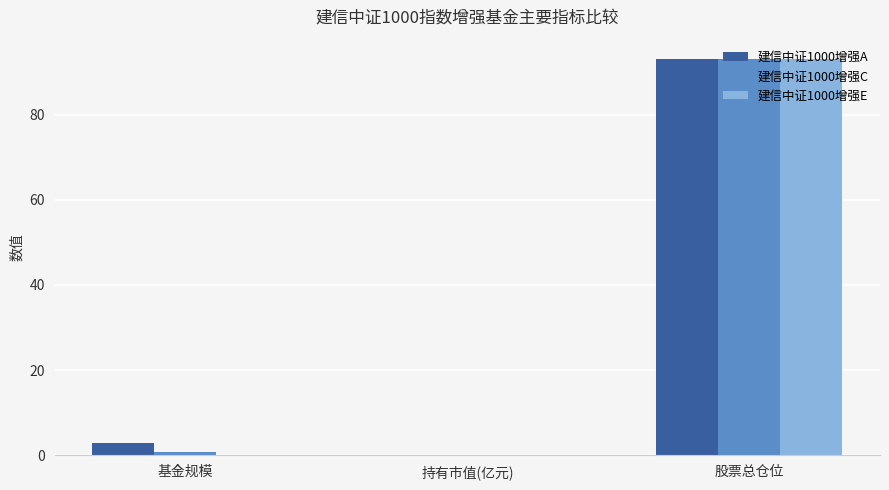

Is it true that 建信中证1000增强E equals 0.0 at 持有市值(亿元)?

True